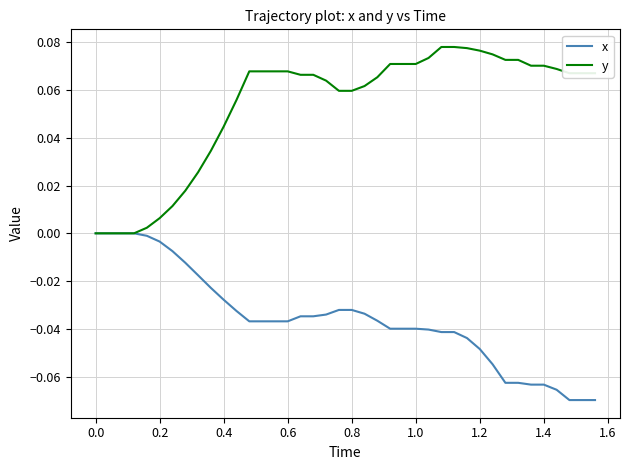

Rank the series by their average value, from highest to lowest.

y, x